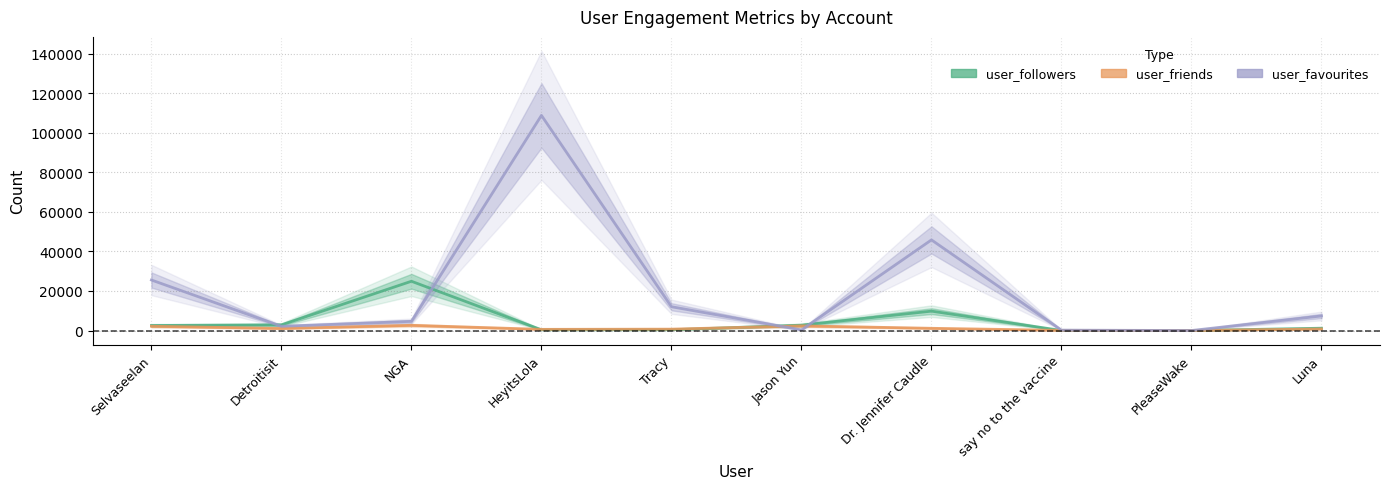

Rank the categories by user_friends value from highest to lowest.

NGA, Jason Yun, Selvaseelan, Dr. Jennifer Caudle, Detroitisit, Luna, Tracy, HeyitsLola, say no to the vaccine, PleaseWake